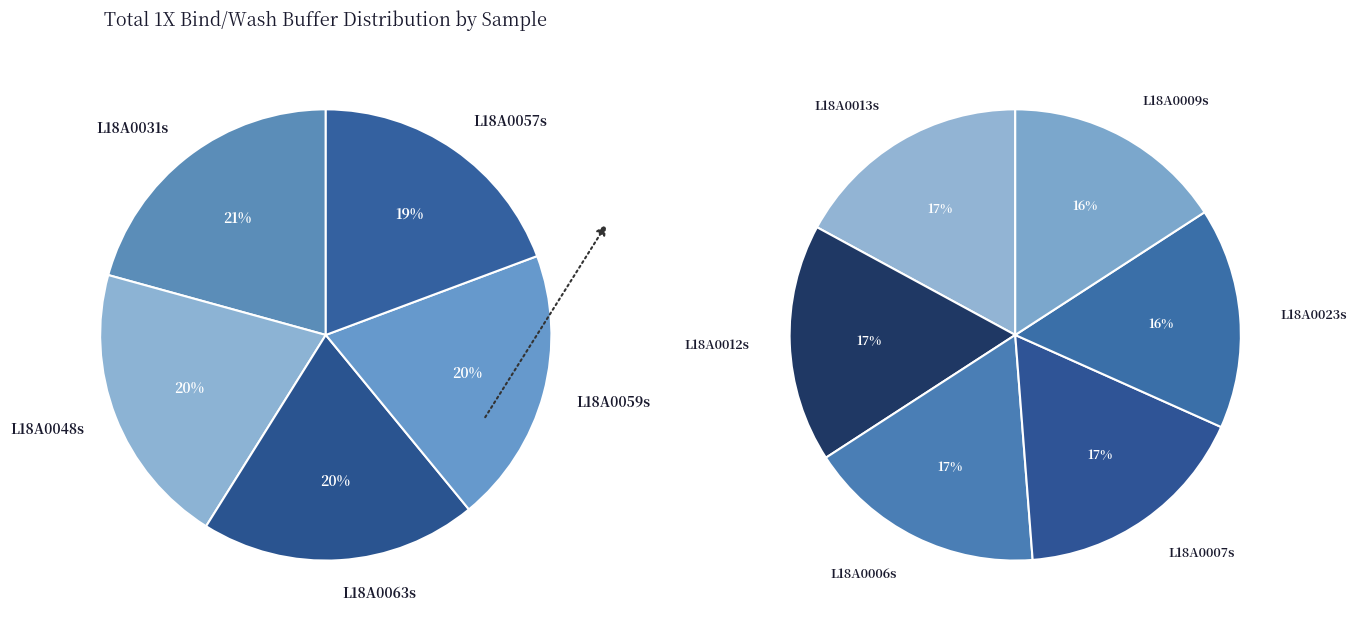

How many slices are in this pie chart?

11